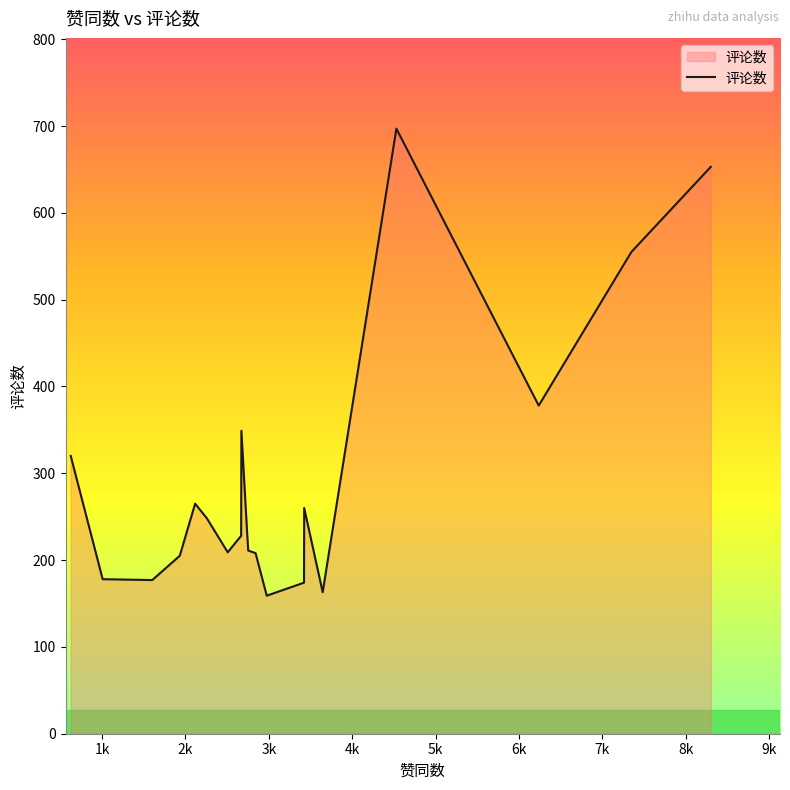

What is the maximum value shown in the chart?

697